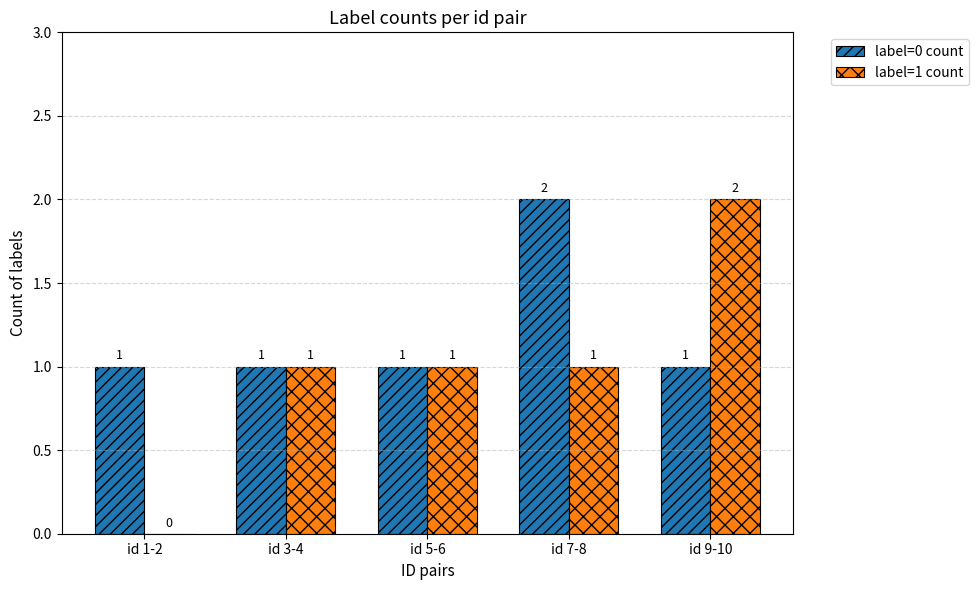

Which series has the widest spread of values?

label=1 count